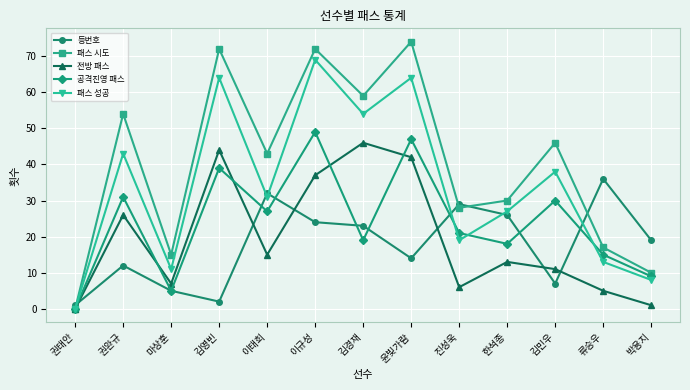

At which label does 패스 성공 first exceed 31?

권완규